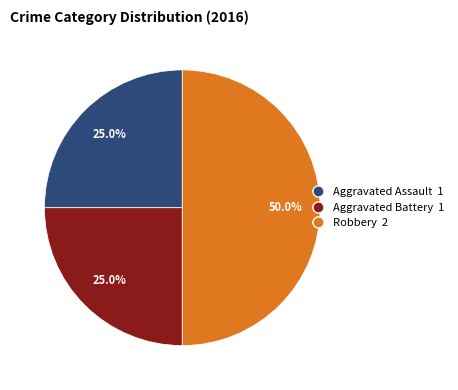

The Aggravated Battery slice represents 18% of the pie. True or false?

False